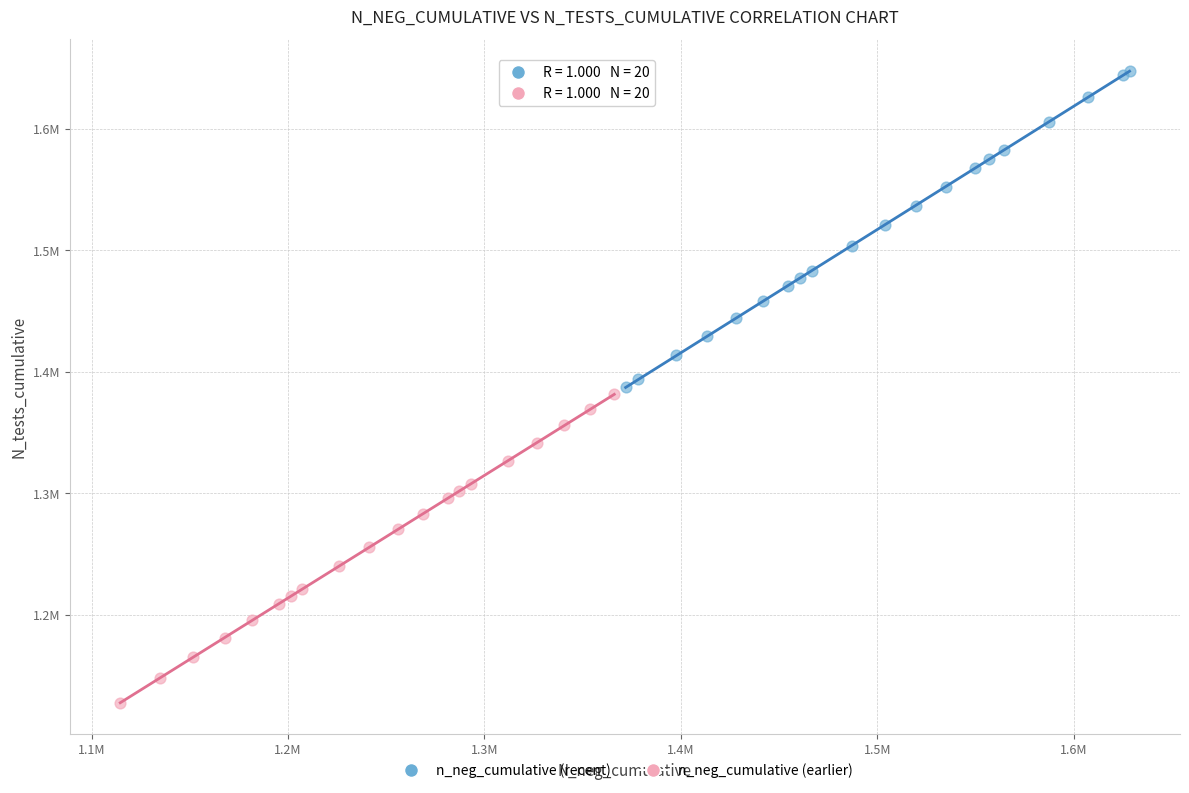

What are all the series names shown in the legend?

n_neg_cumulative (recent), n_neg_cumulative (earlier)